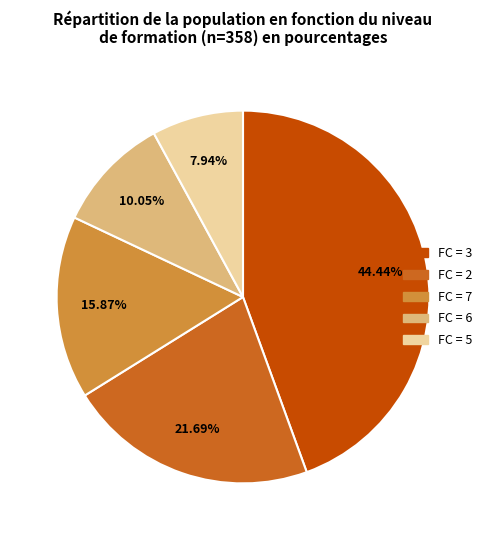

Is there a majority slice in this chart?

No